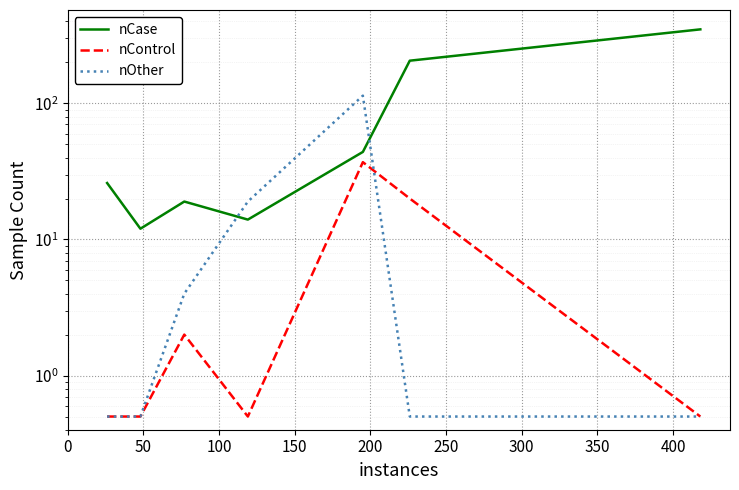

At how many categories does at least one series exceed 200?

2